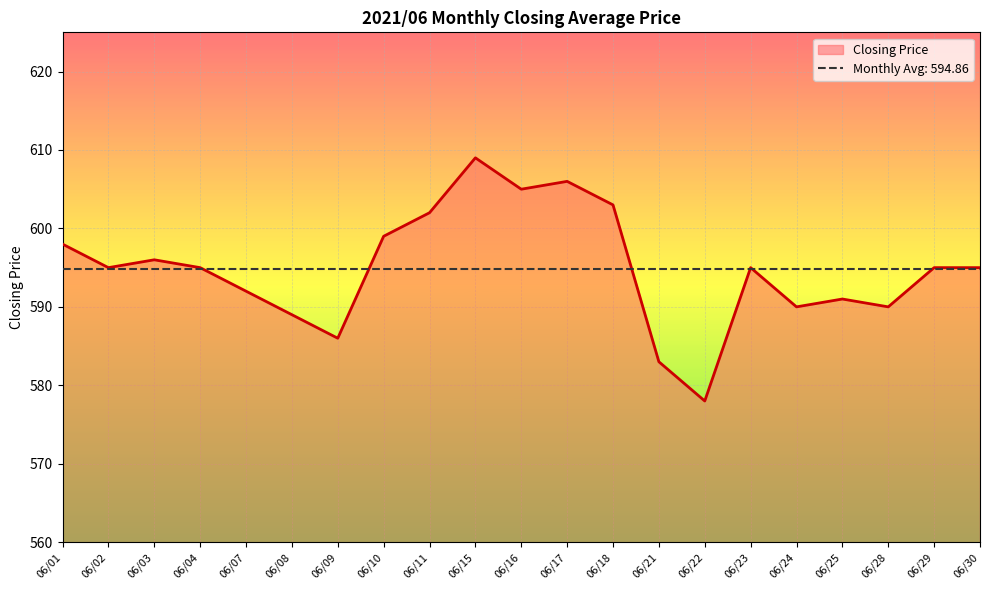

Rank the categories by value from highest to lowest.

06/15, 06/17, 06/16, 06/18, 06/11, 06/10, 06/01, 06/03, 06/02, 06/04, 06/23, 06/29, 06/30, 06/07, 06/25, 06/24, 06/28, 06/08, 06/09, 06/21, 06/22